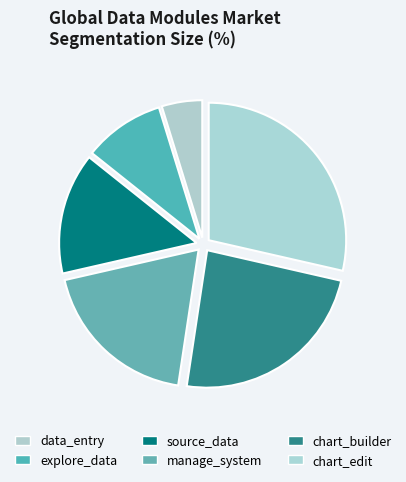

To the nearest percent, what is the difference between the largest and smallest slice percentages?

24%